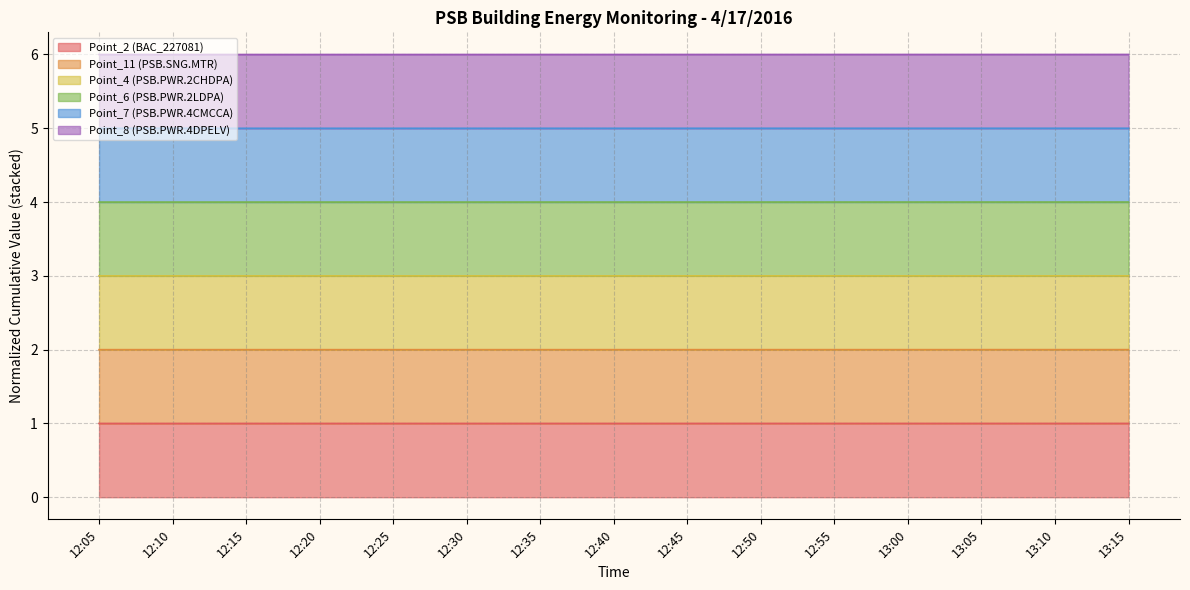

The Point_2 (BAC_227081) series shows 1.0 at 12:35. True or false?

True